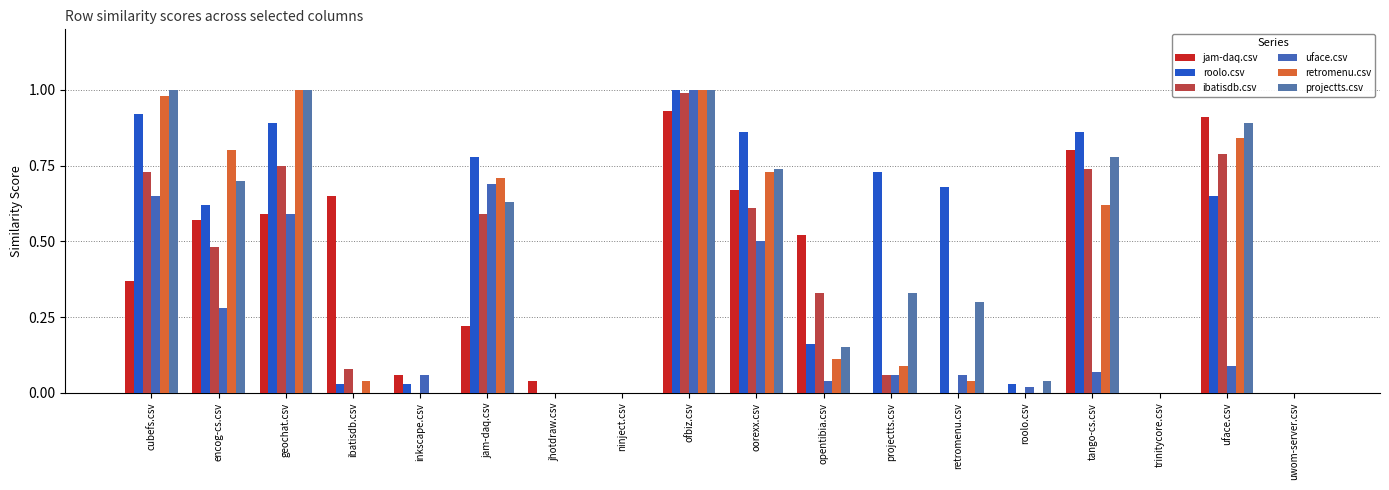

Count the number of categories in the chart.

18